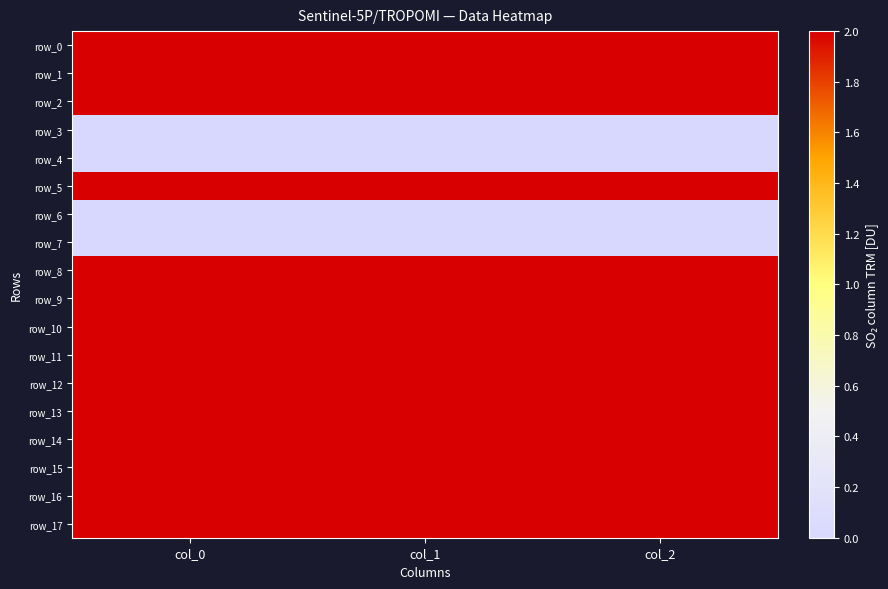

Which series has the largest range (max minus min)?

row_5